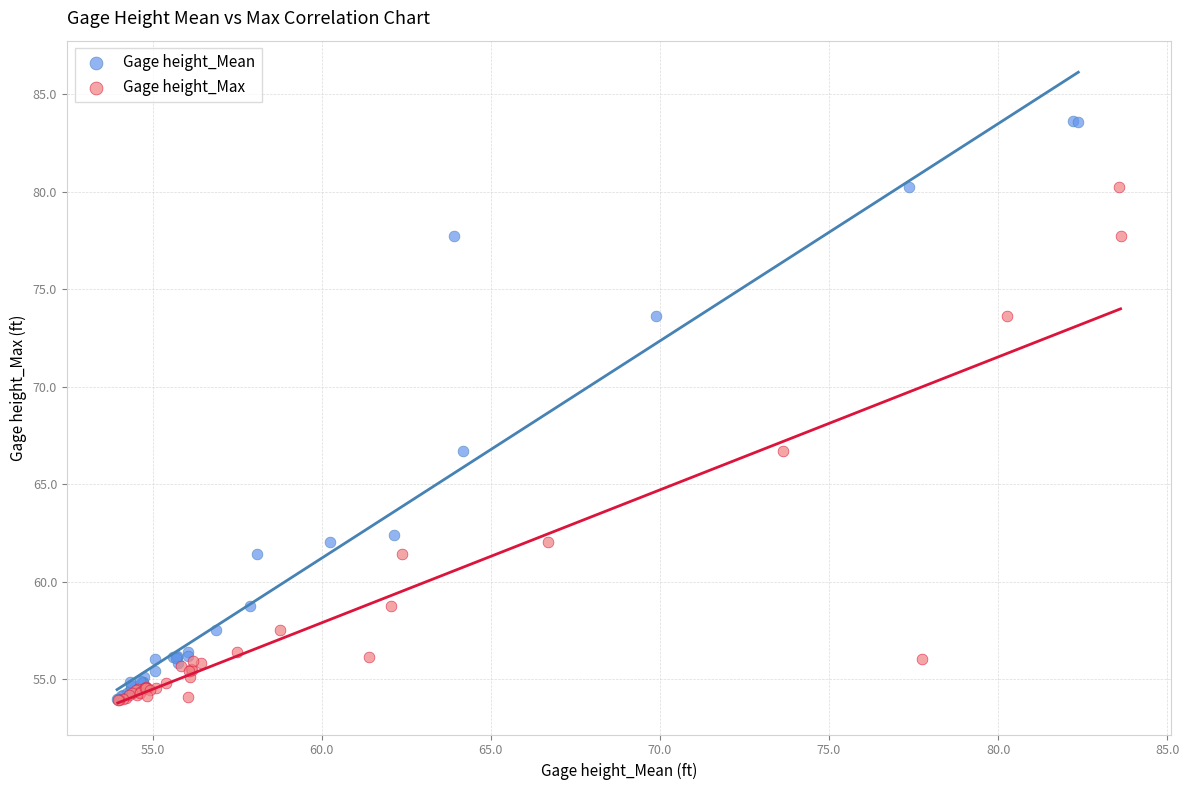

Which series has the widest spread of Y values?

Gage height_Mean